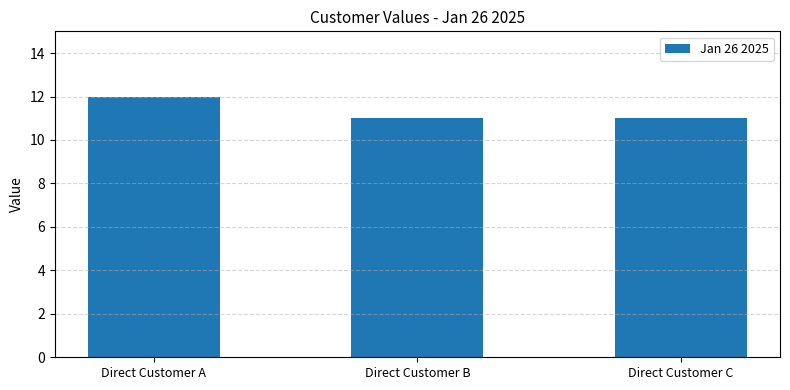

Count the values in the range 11 to 12.

3